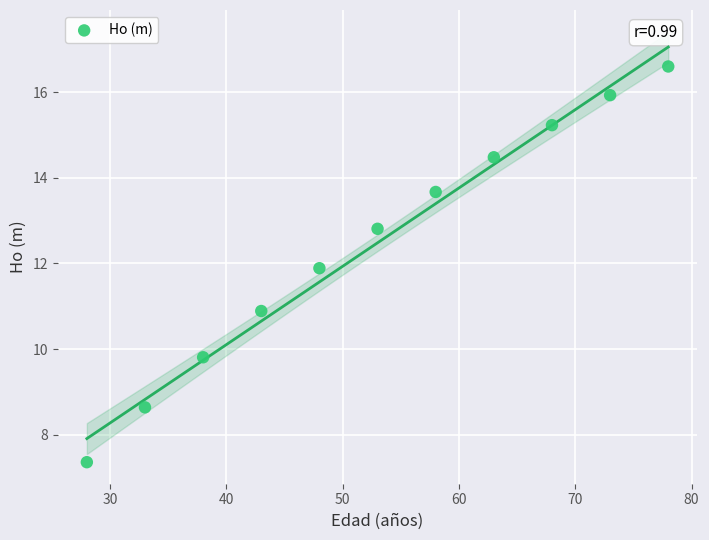

What is the range of X values (max minus min)?

50.0